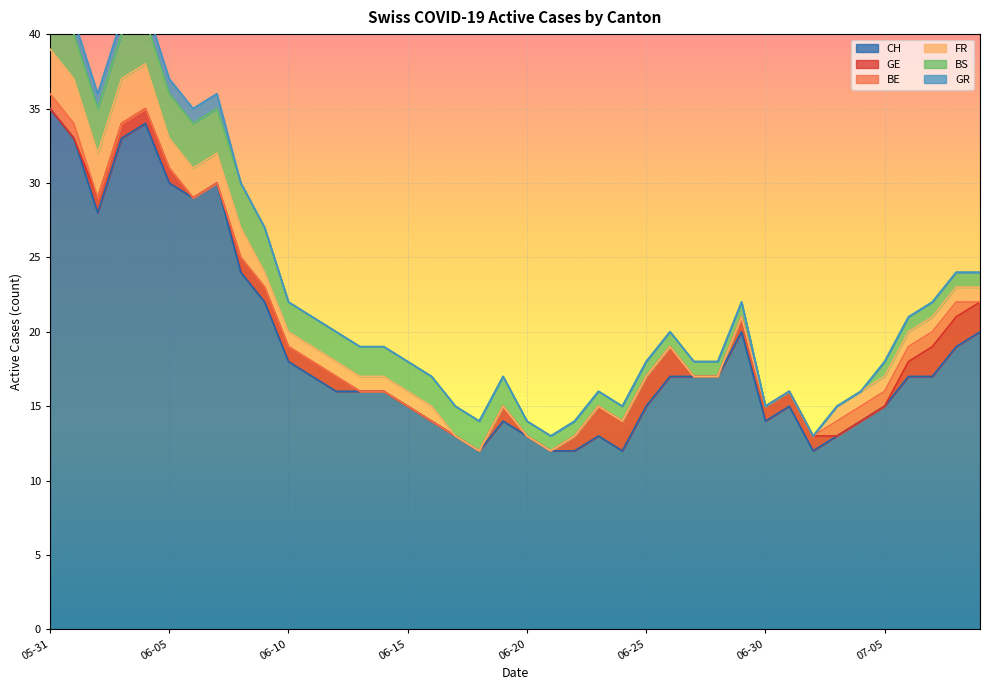

Does the chart display data point markers on the line(s)?

No